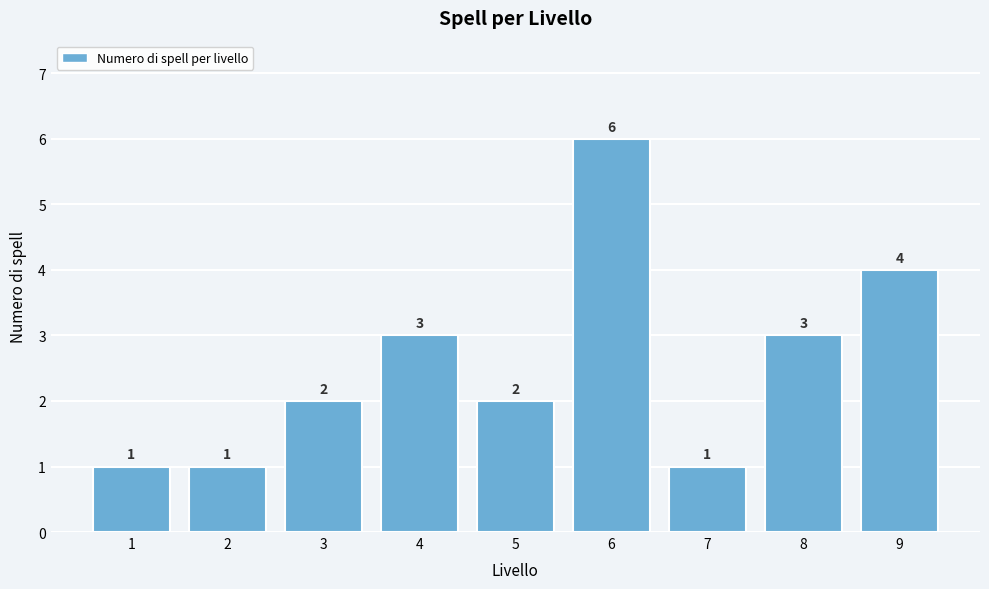

Reading left to right, what are all the values shown in this chart?

1	1	2	3	2	6	1	3	4